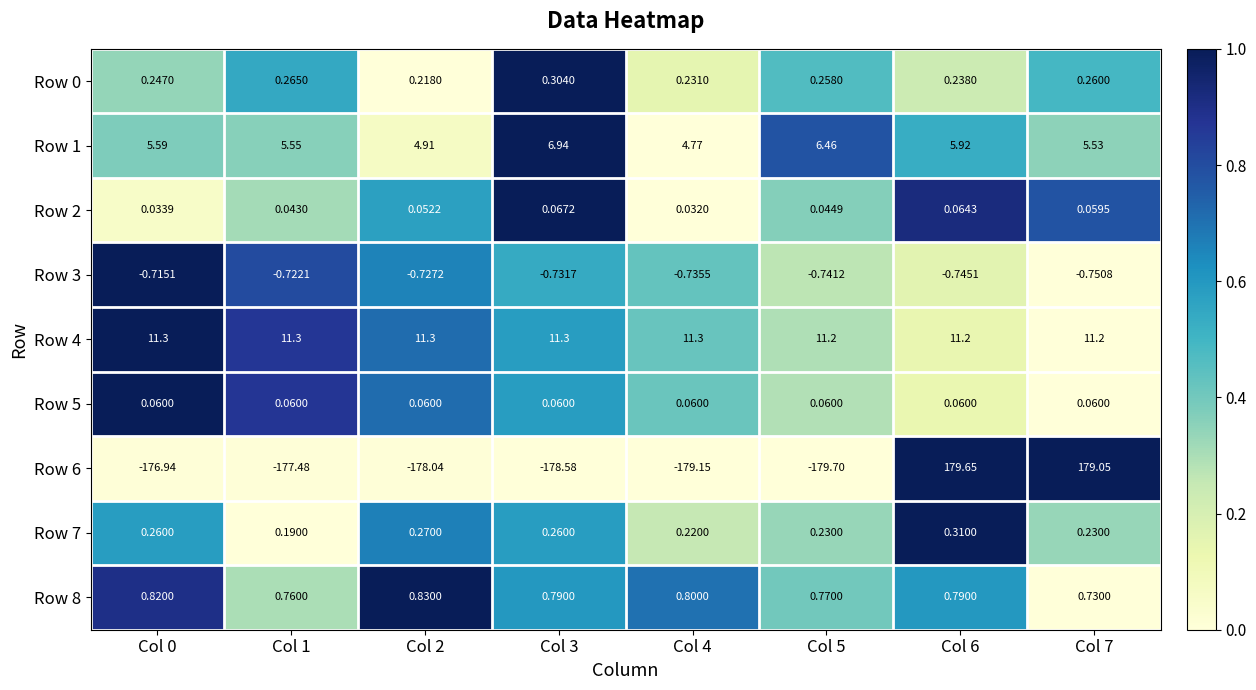

Is the value of Row 3 at Col 6 greater than the value of Row 5 at Col 1?

No